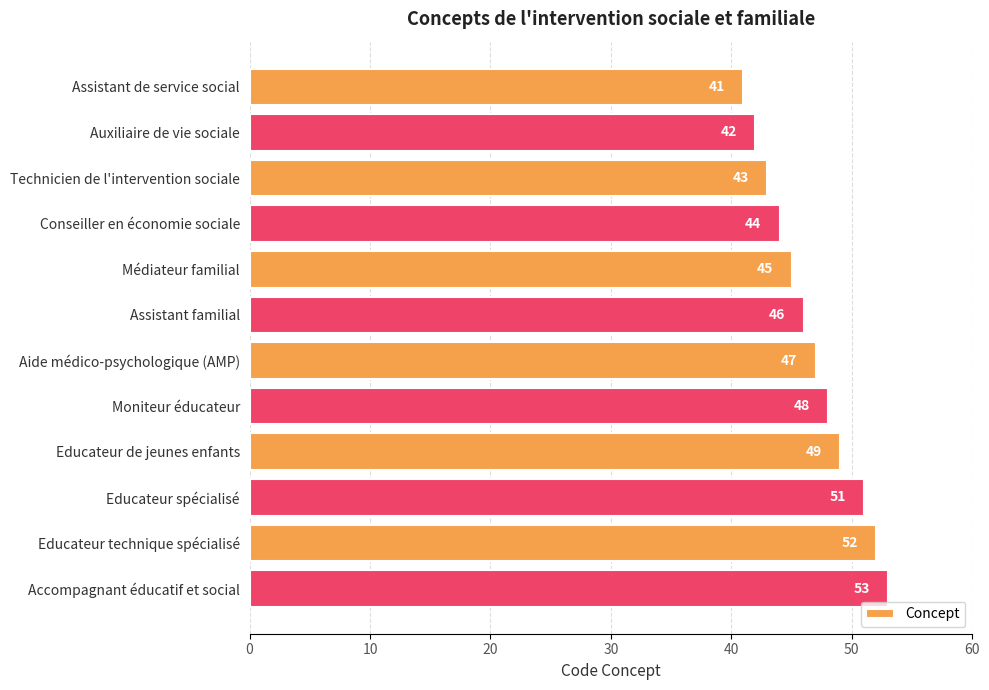

What is the greatest value displayed?

53